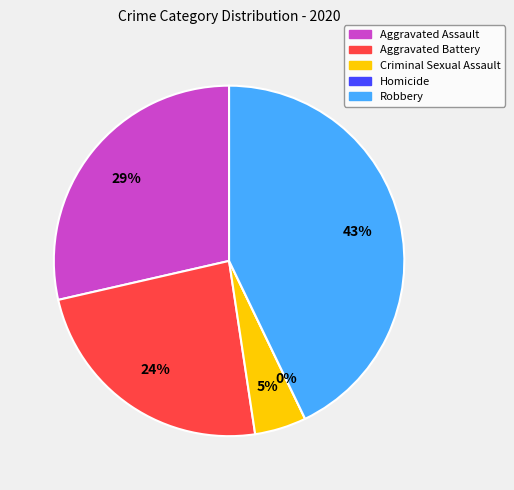

What is the smallest slice in the pie chart?

Homicide